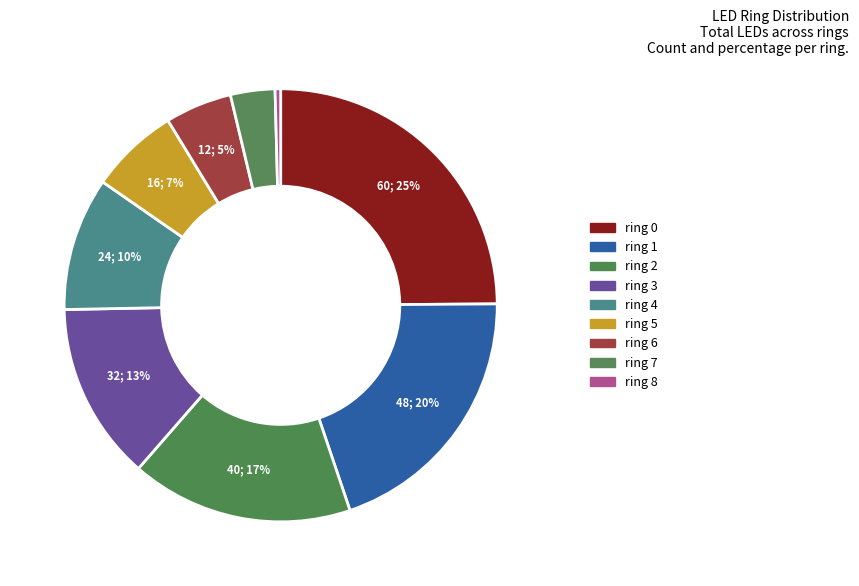

The ring 2 slice represents 22% of the pie. True or false?

False